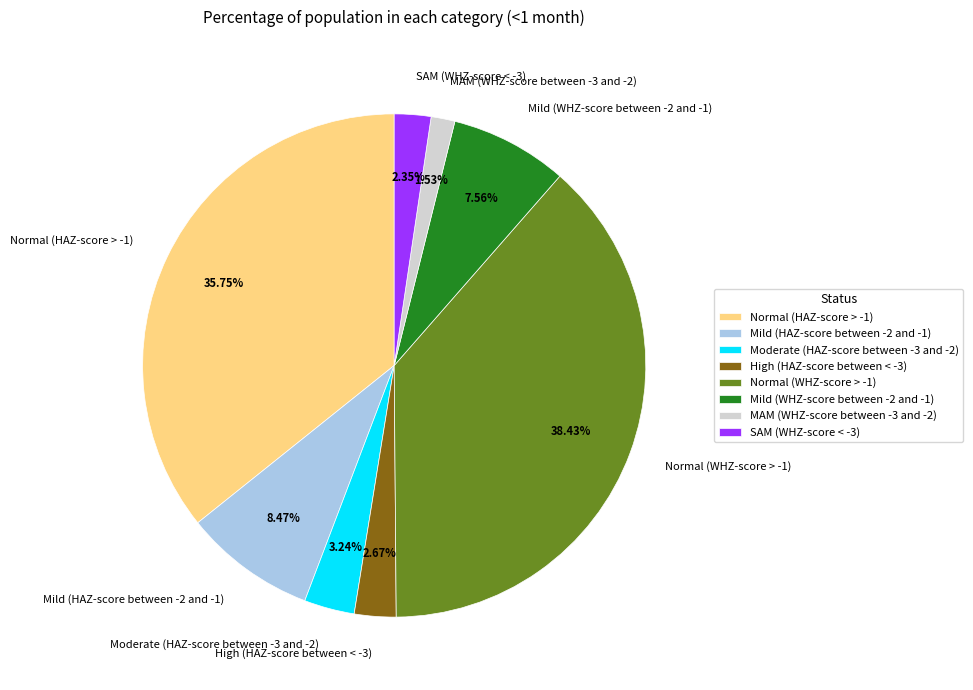

Is there a majority slice in this chart?

No